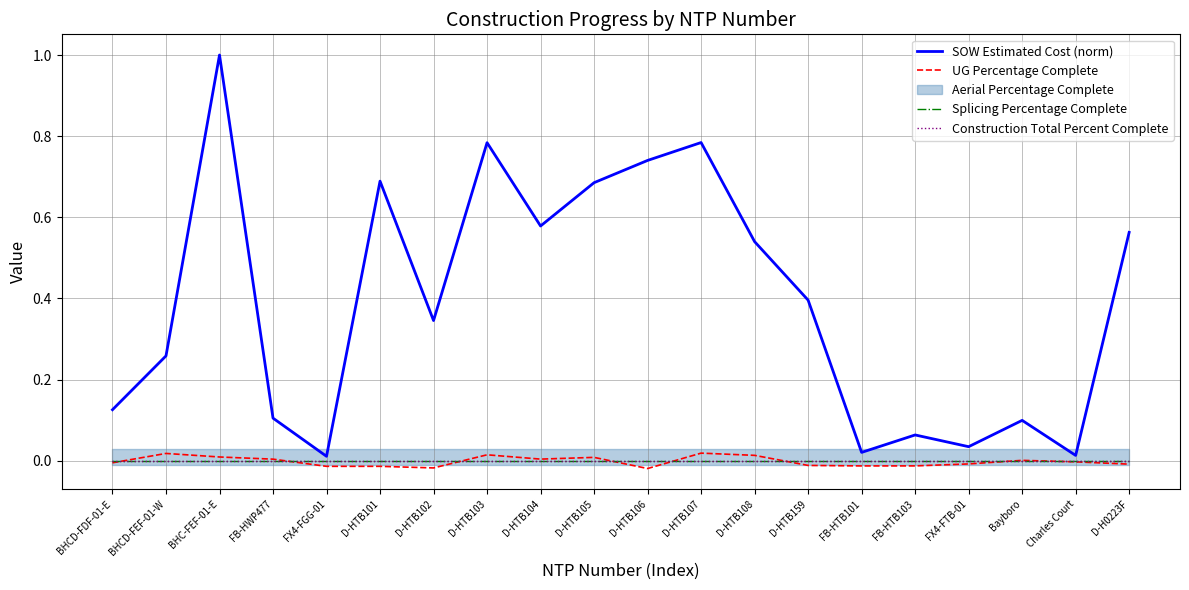

What is the greatest value displayed?

1.0